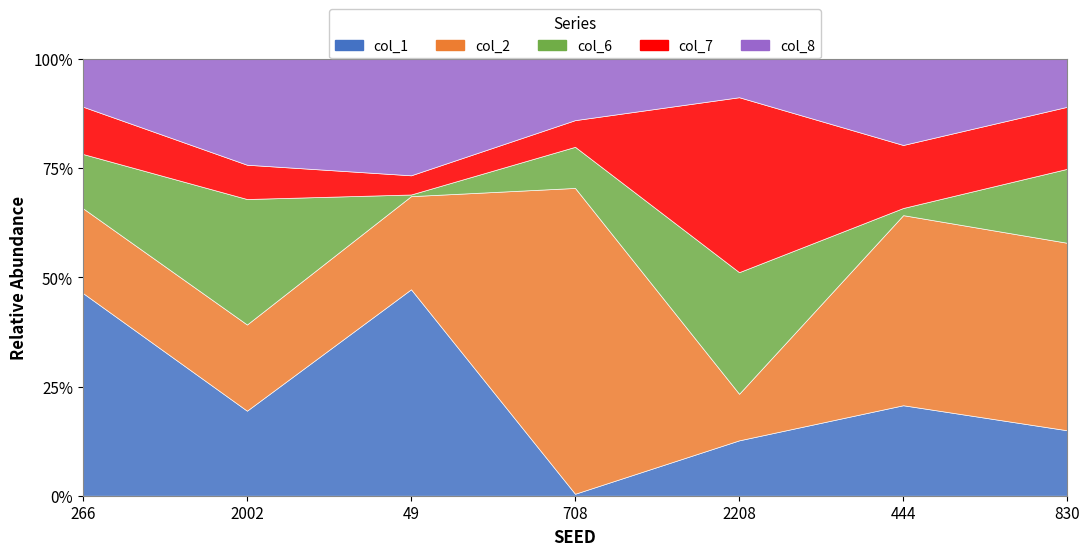

At which label does col_6 reach its peak?

2208